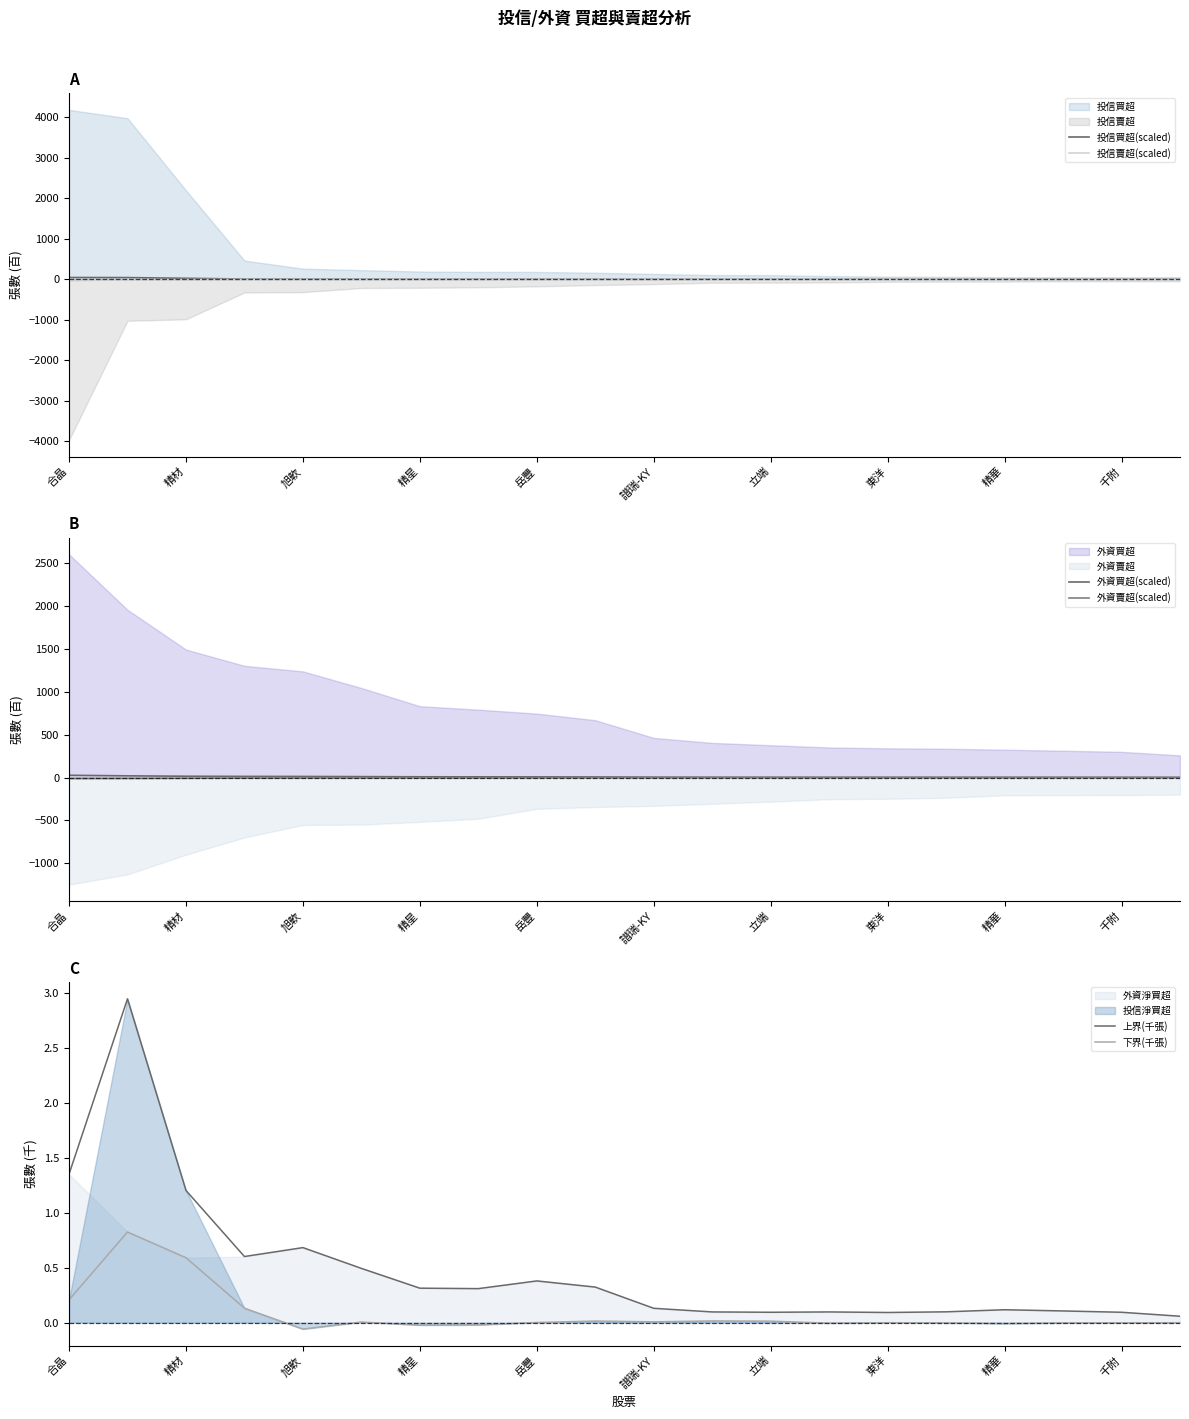

How many data points in 下界(千張) are above 0?

10